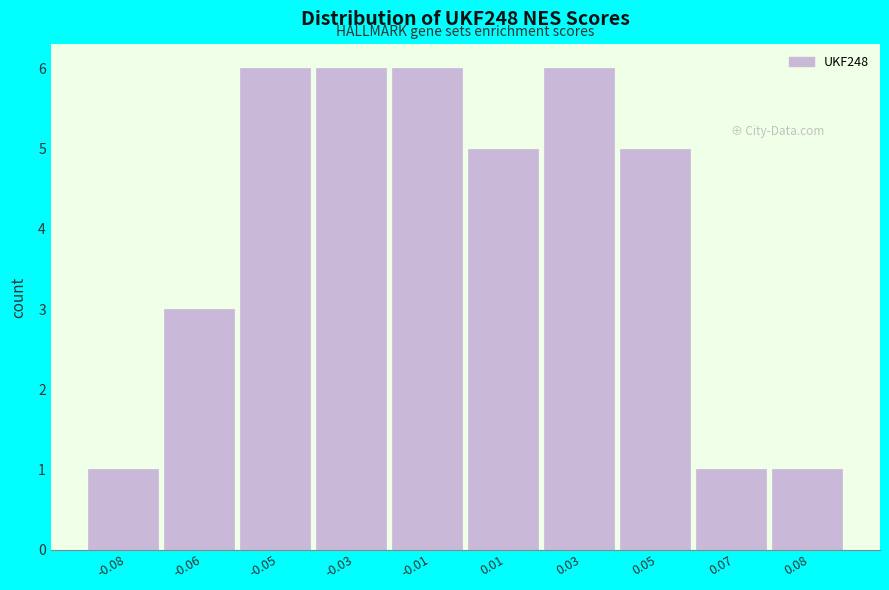

Reading right to left, transcribe all the data shown in this chart.

0.08=1	0.07=1	0.05=5	0.03=6	0.01=5	-0.01=6	-0.03=6	-0.05=6	-0.06=3	-0.08=1